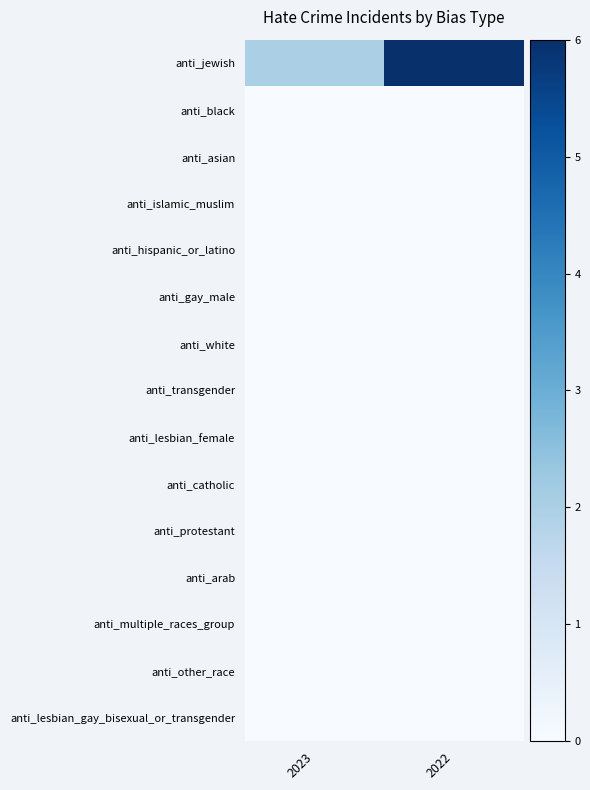

What is the total value across all series at 2022?

6